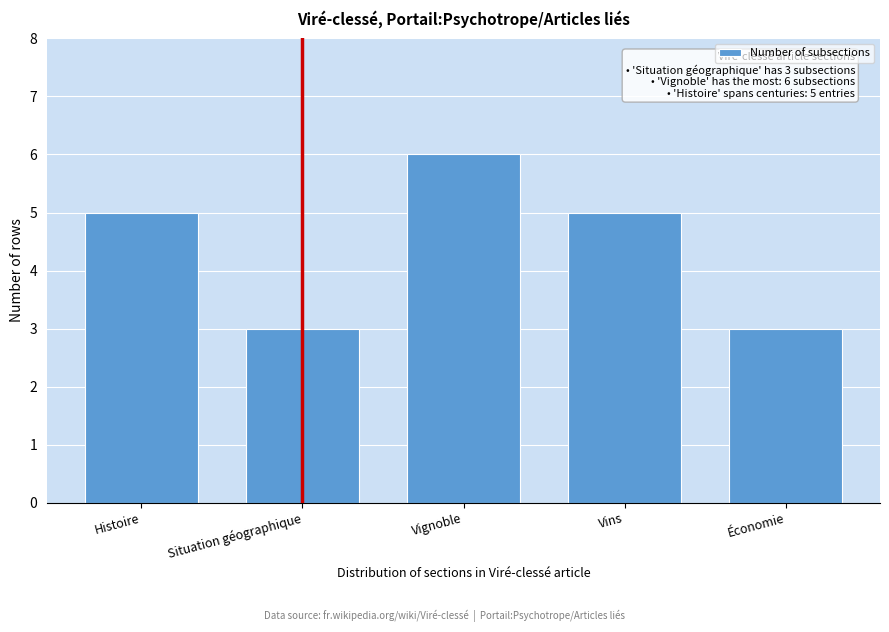

Reading left to right, list all the values displayed in this chart.

5	3	6	5	3